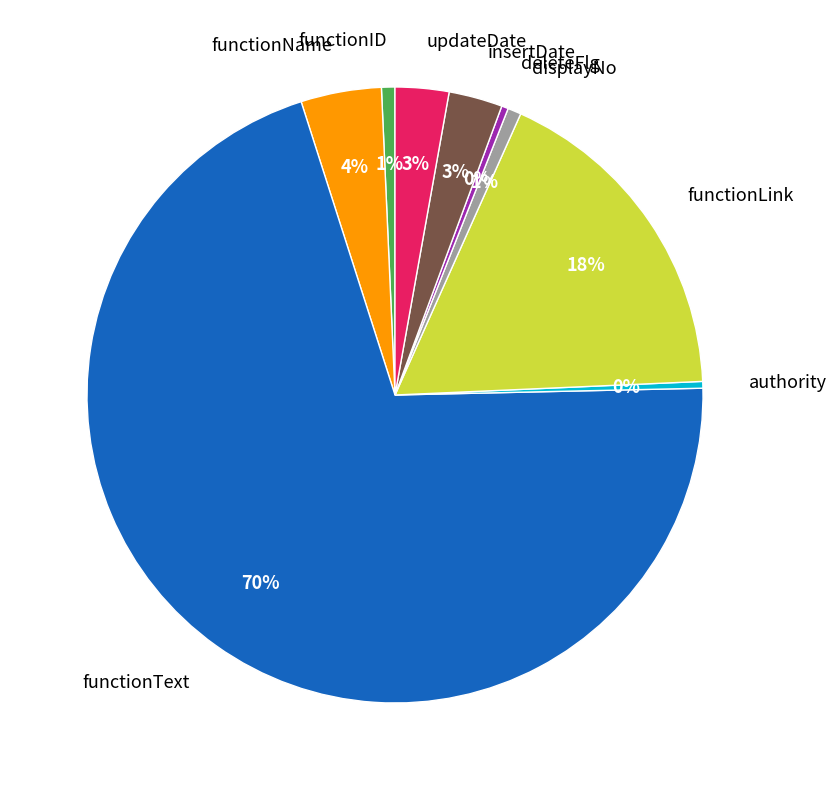

True or false: updateDate accounts for 3% of the total.

True